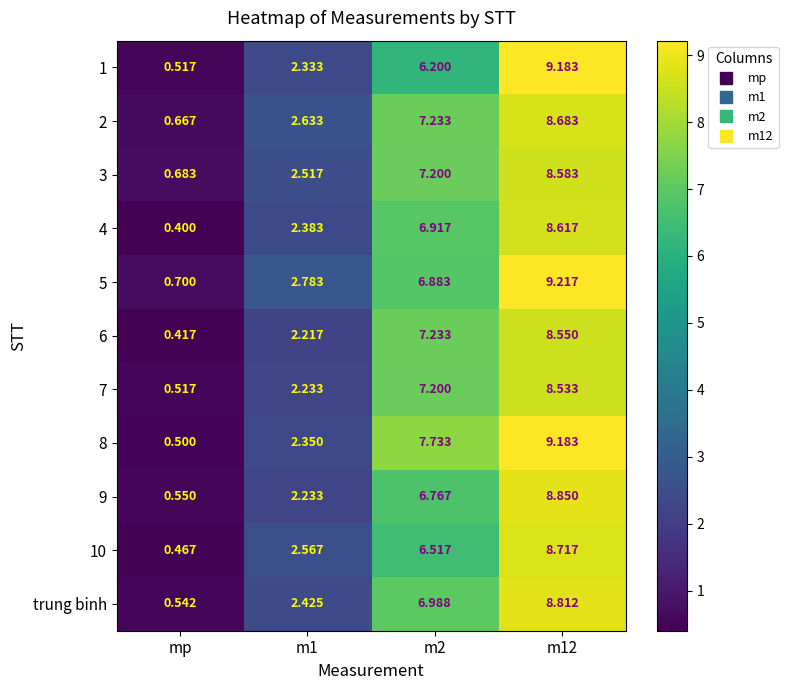

Is the value of 3 at m2 greater than the value of 2 at m2?

No